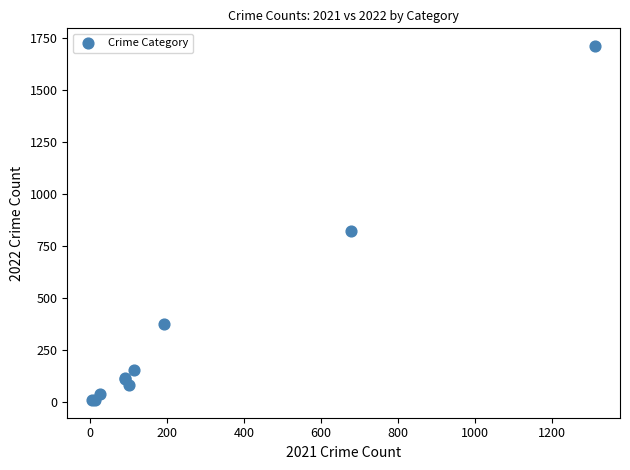

What Y value in the scatter plot is closest to 860?

820